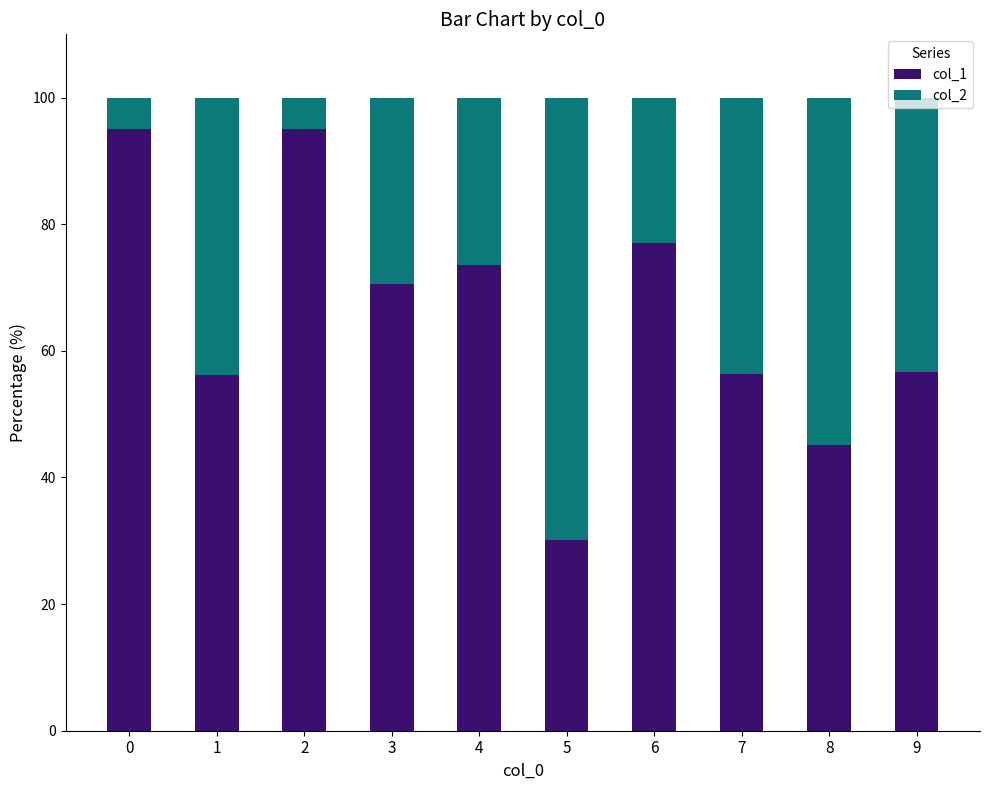

Which category has the lowest value in the col_1 series?

5